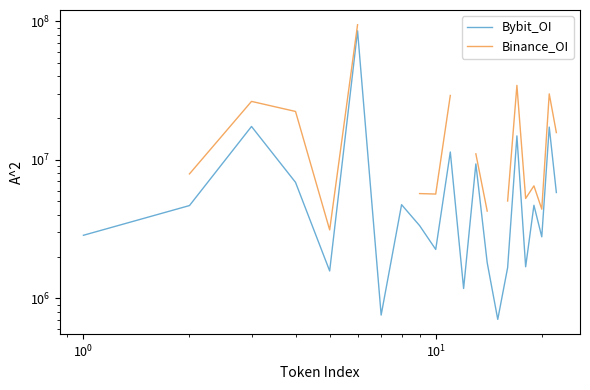

How many values in the Binance_OI series are below 26398800?

12